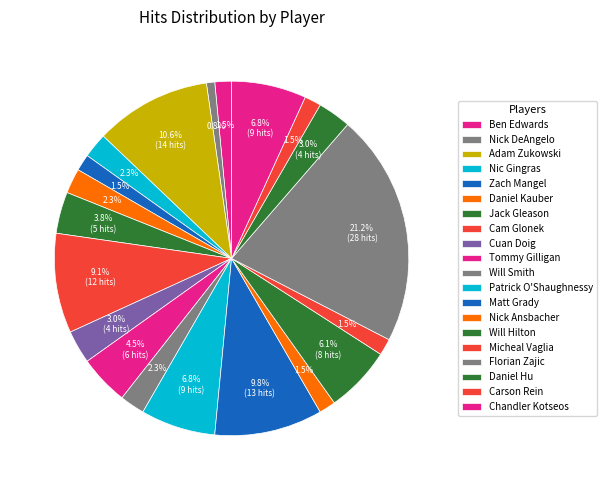

Do Daniel Kauber and Cuan Doig together represent more than half of the pie?

No